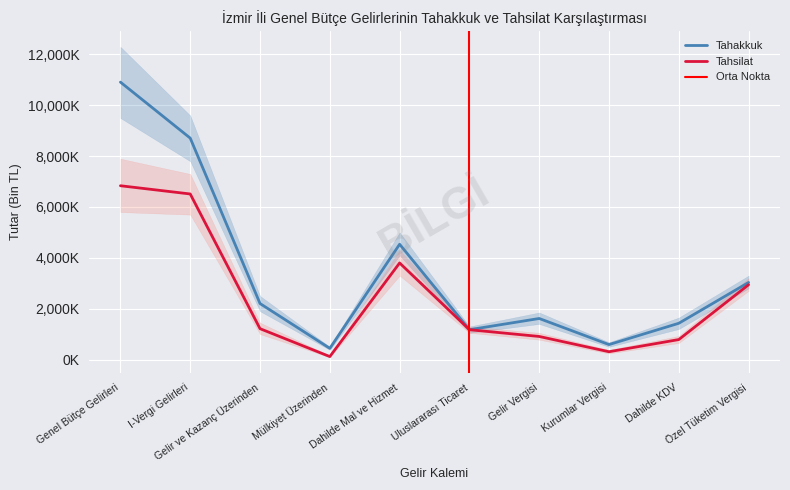

How many values in the Tahakkuk series exceed 2202471?

4